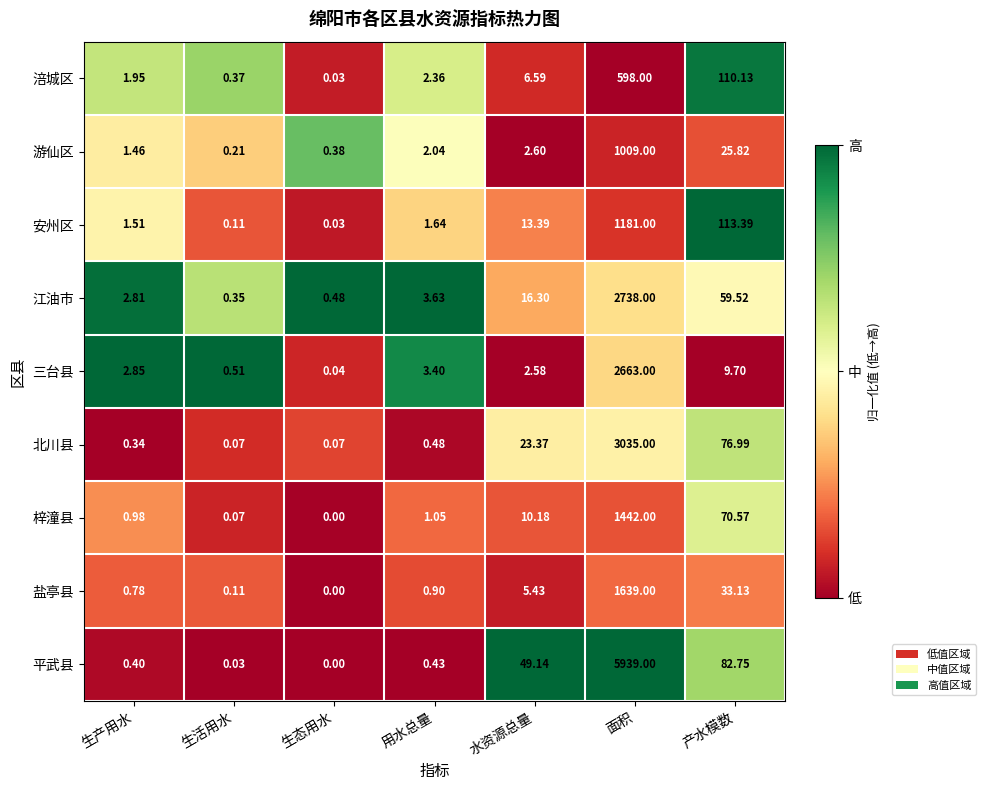

What is the difference between the highest and lowest values at 面积?

5341.0